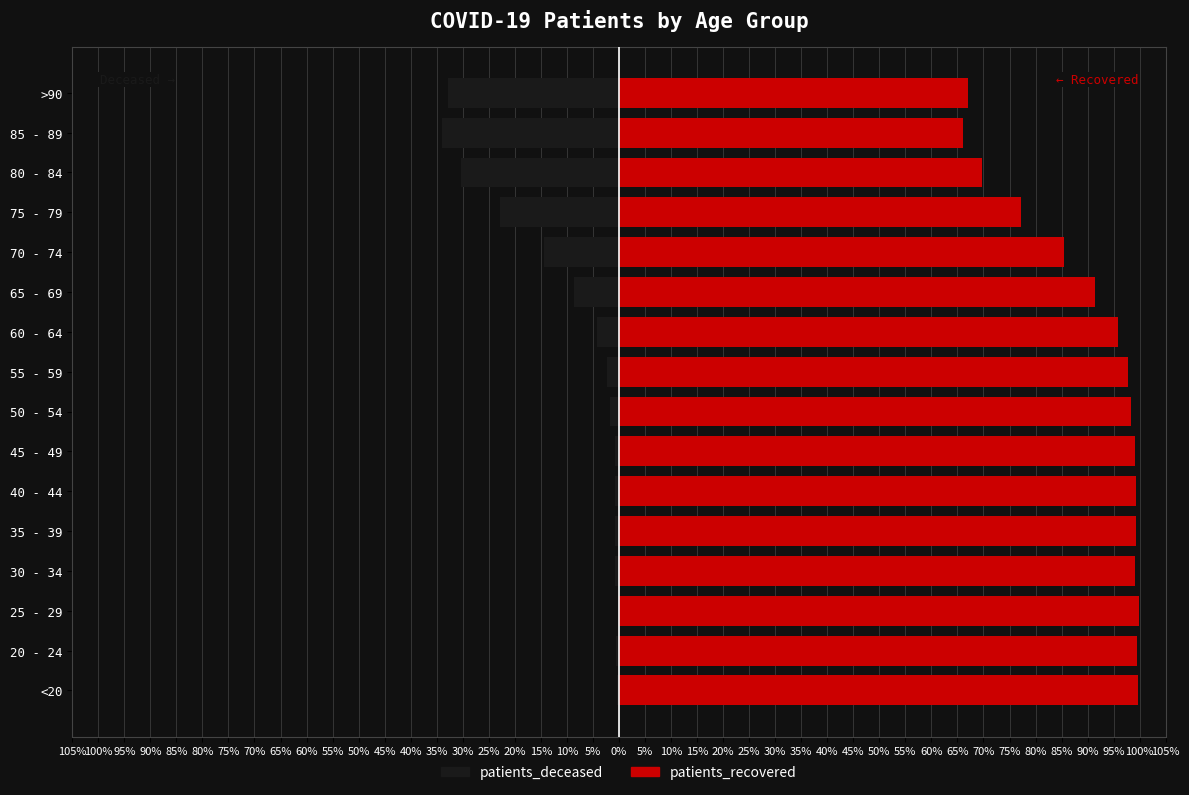

List the series in order of their overall mean, highest first.

patients_recovered, patients_deceased